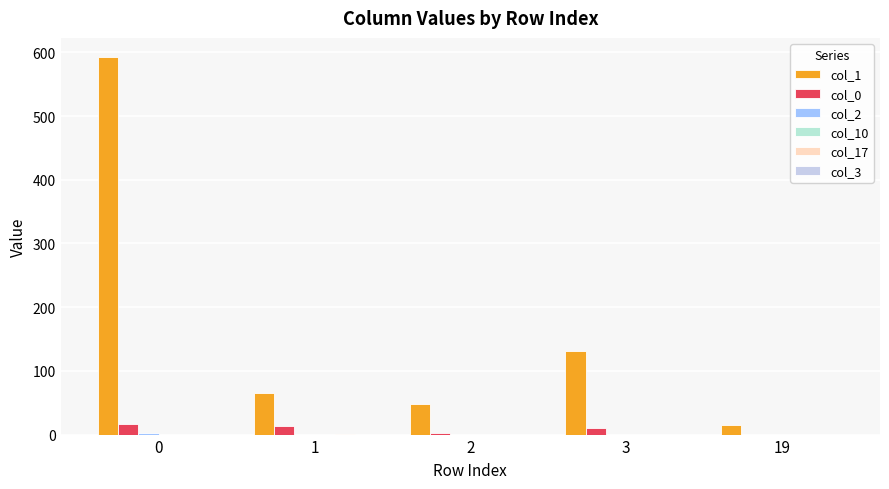

How many distinct data groups are displayed?

4